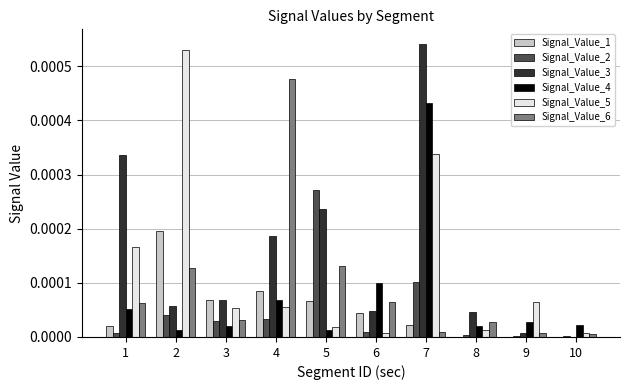

At which category is the sum across all series the highest?

7